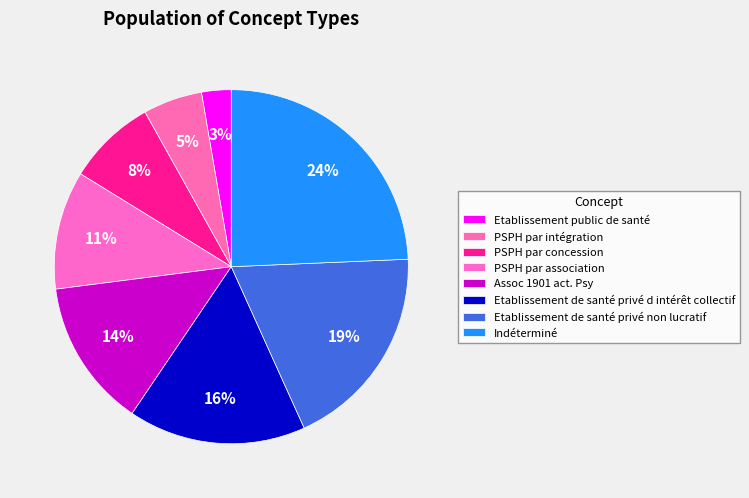

How many slices are in this pie chart?

8